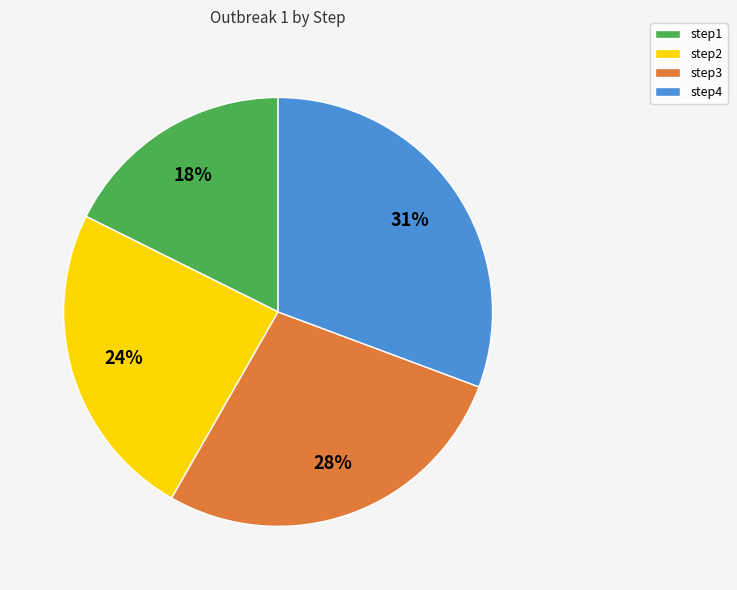

To the nearest percent, what percentage of the pie is step3?

28%